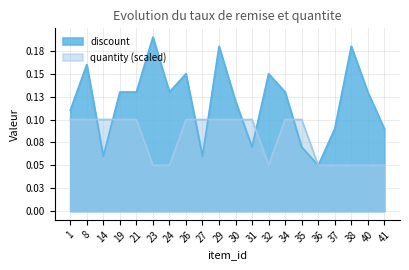

Count the discount values in the range 0 to 1.

20